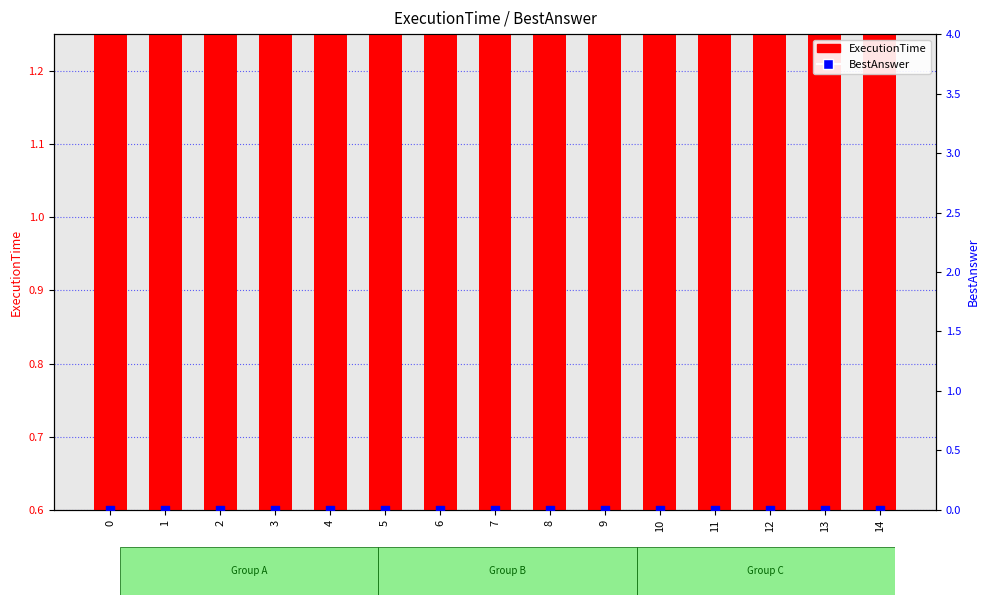

Is the value of BestAnswer at 4 greater than the value of ExecutionTime at 12?

No